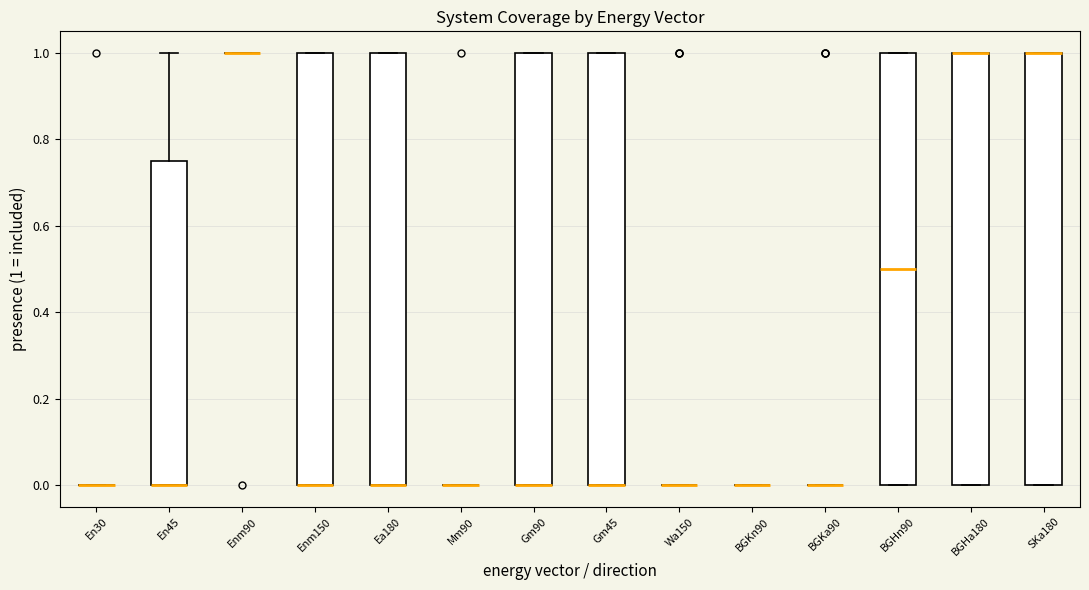

Reading left to right, read every box against the y-axis: the position of its median line, the range the box covers, and the ends of its whiskers. The values are not printed on the chart, so give them approximately, as read against the axis.

En30: box collapsed to a line at 0.00, whiskers 0.00 to 0.00
En45: median 0.00 (drawn on the box's lower edge), box 0.00 to 0.76, whiskers 0.00 to 1.00
Enm90: box collapsed to a line at 1.00, whiskers 1.00 to 1.00
Enm150: median 0.00 (drawn on the box's lower edge), box 0.00 to 1.00, whiskers 0.00 to 1.00
Ea180: median 0.00 (drawn on the box's lower edge), box 0.00 to 1.00, whiskers 0.00 to 1.00
Mm90: box collapsed to a line at 0.00, whiskers 0.00 to 0.00
Gm90: median 0.00 (drawn on the box's lower edge), box 0.00 to 1.00, whiskers 0.00 to 1.00
Gm45: median 0.00 (drawn on the box's lower edge), box 0.00 to 1.00, whiskers 0.00 to 1.00
Wa150: box collapsed to a line at 0.00, whiskers 0.00 to 0.00
BGKn90: box collapsed to a line at 0.00, whiskers 0.00 to 0.00
BGKa90: box collapsed to a line at 0.00, whiskers 0.00 to 0.00
BGHn90: median 0.50, box 0.00 to 1.00, whiskers 0.00 to 1.00
BGHa180: median 1.00 (drawn on the box's upper edge), box 0.00 to 1.00, whiskers 0.00 to 1.00
SKa180: median 1.00 (drawn on the box's upper edge), box 0.00 to 1.00, whiskers 0.00 to 1.00